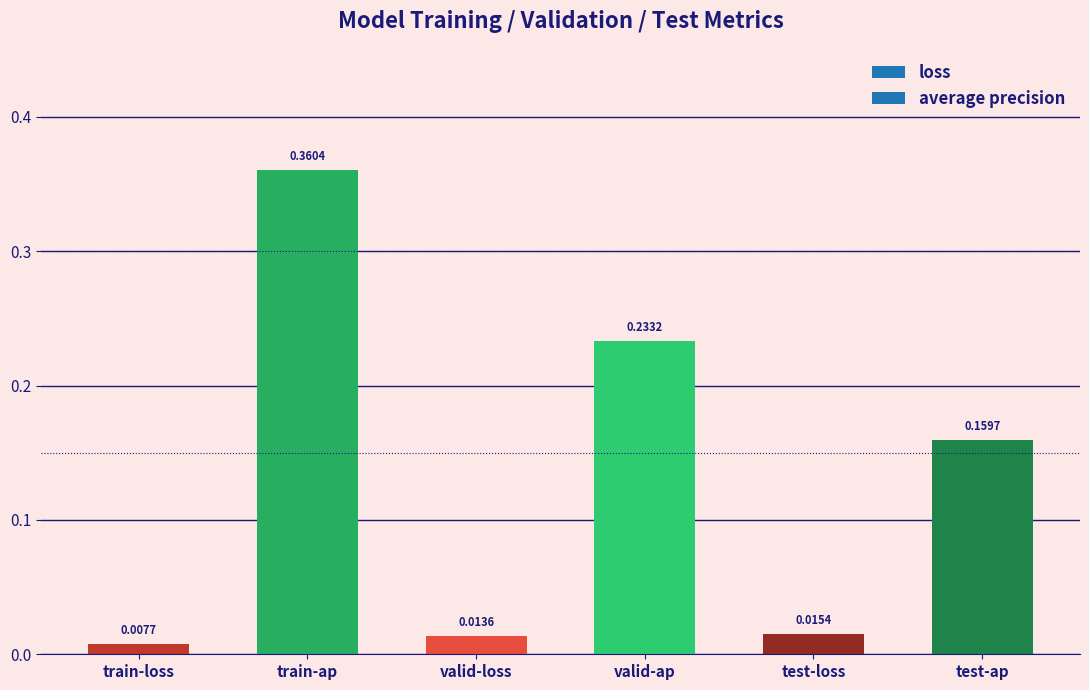

The value at valid-ap is 0.1. True or false?

False